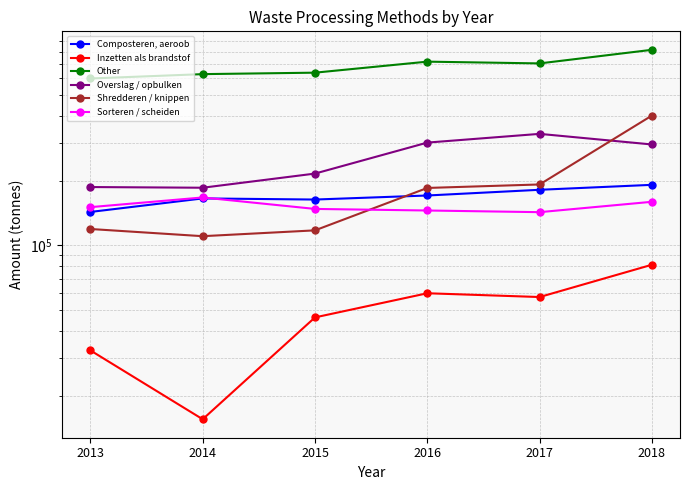

At how many categories does at least one series exceed 382002?

6